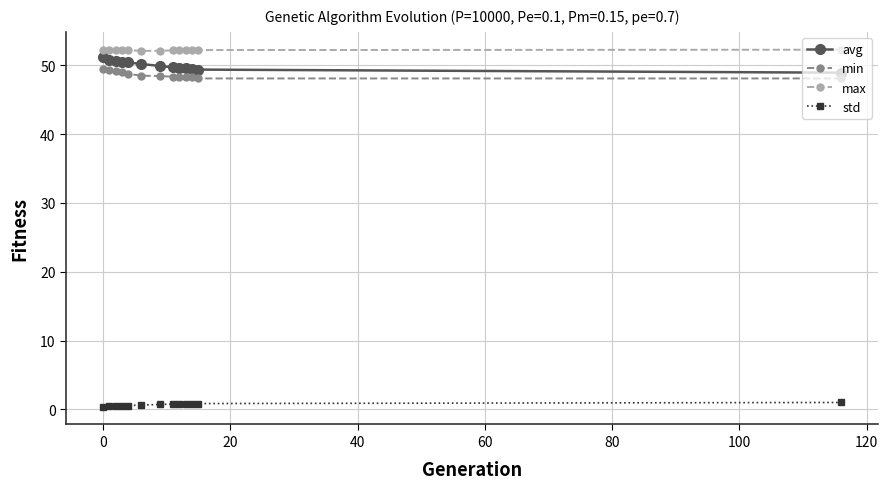

True or false: min and max cross at least once.

False